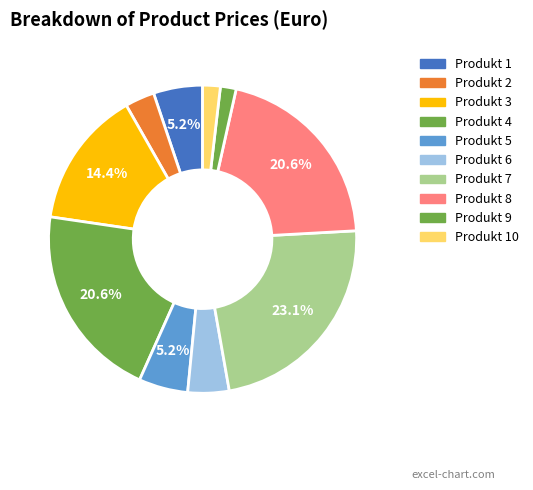

Rank the categories by value from highest to lowest.

Produkt 7, Produkt 4, Produkt 8, Produkt 3, Produkt 1, Produkt 5, Produkt 6, Produkt 2, Produkt 10, Produkt 9